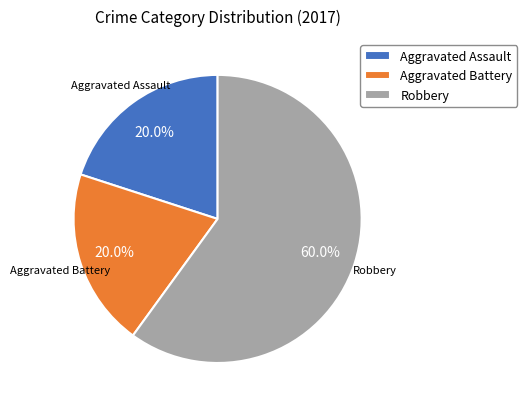

Is the sum of Robbery and Aggravated Battery greater than half?

Yes